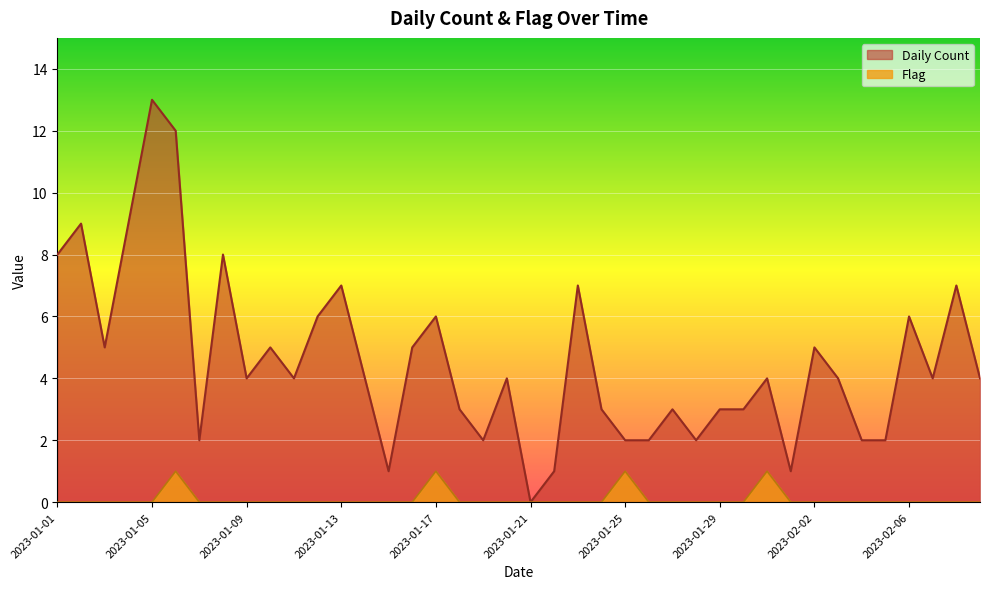

Count the number of categories in the chart.

40